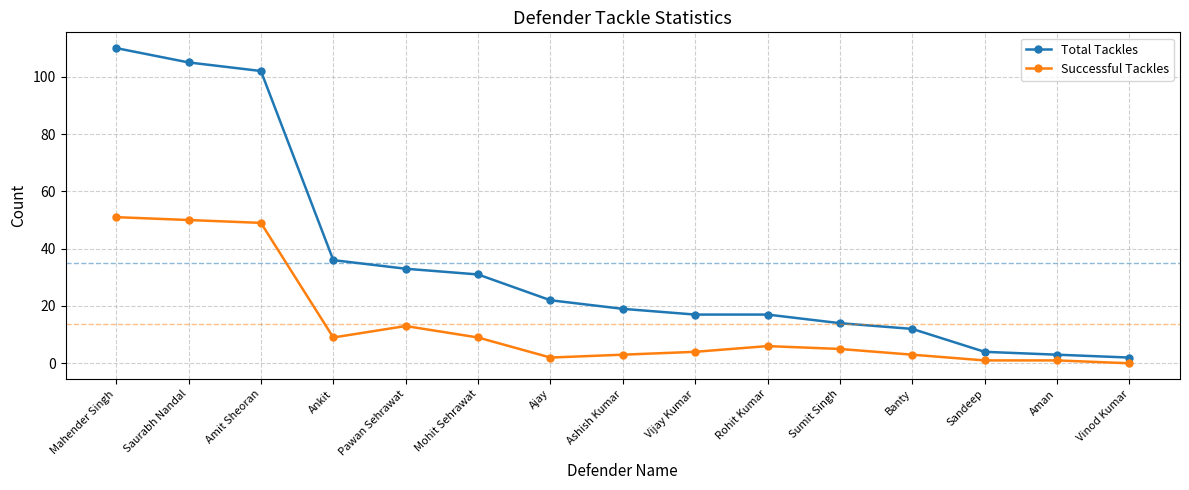

Reading left to right, extract all data points from this chart.

Total Tackles: Mahender Singh=110	Saurabh Nandal=105	Amit Sheoran=102	Ankit=36	Pawan Sehrawat=33	Mohit Sehrawat=31	Ajay=22	Ashish Kumar=19	Vijay Kumar=17	Rohit Kumar=17	Sumit Singh=14	Banty=12	Sandeep=4	Aman=3	Vinod Kumar=2
Successful Tackles: Mahender Singh=51	Saurabh Nandal=50	Amit Sheoran=49	Ankit=9	Pawan Sehrawat=13	Mohit Sehrawat=9	Ajay=2	Ashish Kumar=3	Vijay Kumar=4	Rohit Kumar=6	Sumit Singh=5	Banty=3	Sandeep=1	Aman=1	Vinod Kumar=0